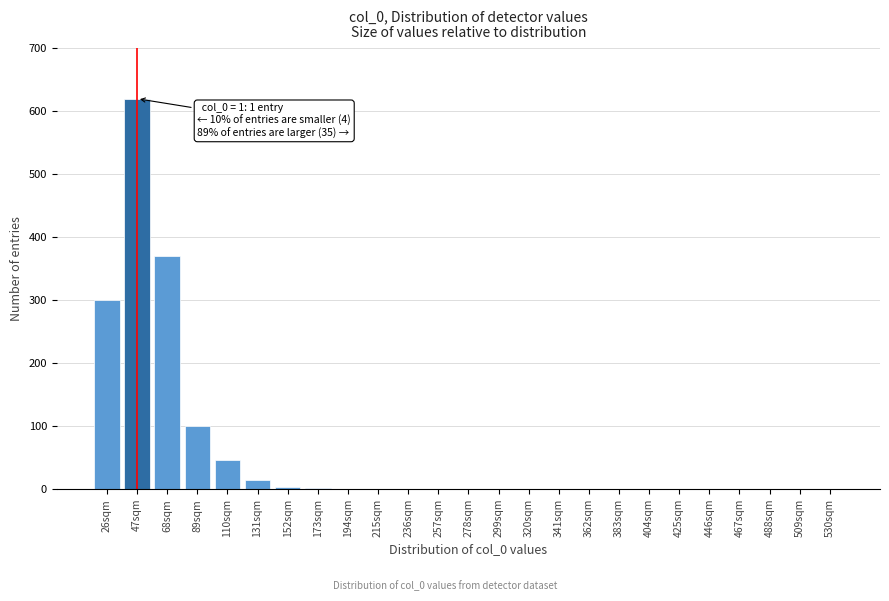

What is the sum of all values?

1475